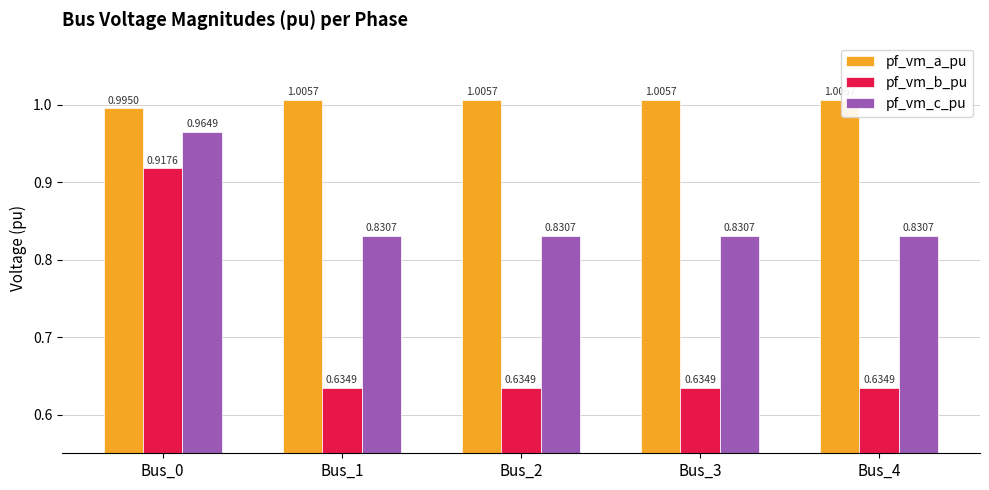

Rank the series at Bus_4 from highest to lowest value.

pf_vm_a_pu, pf_vm_c_pu, pf_vm_b_pu